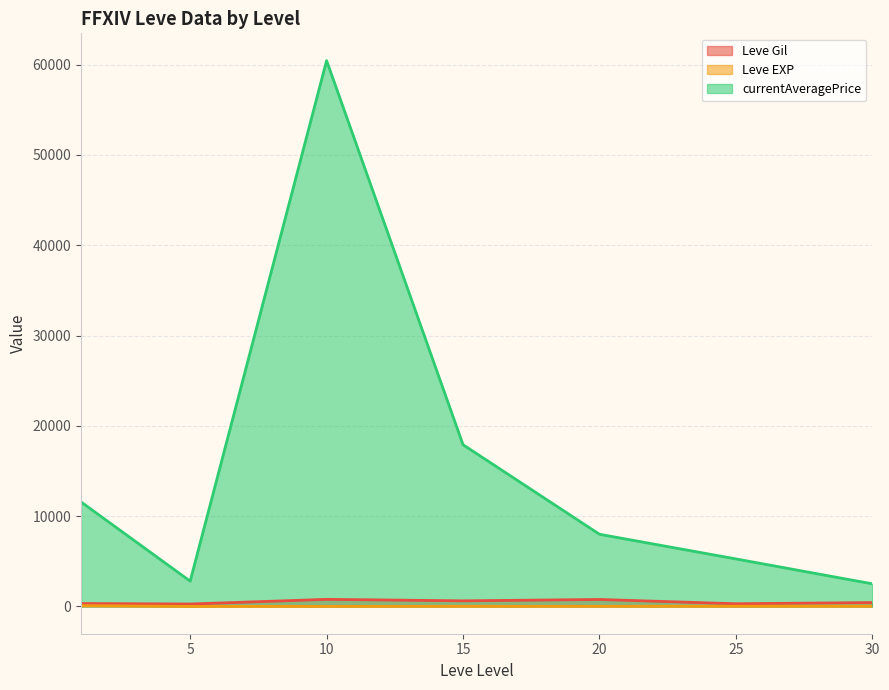

What is the sum of all Leve EXP (line) values?

195.3